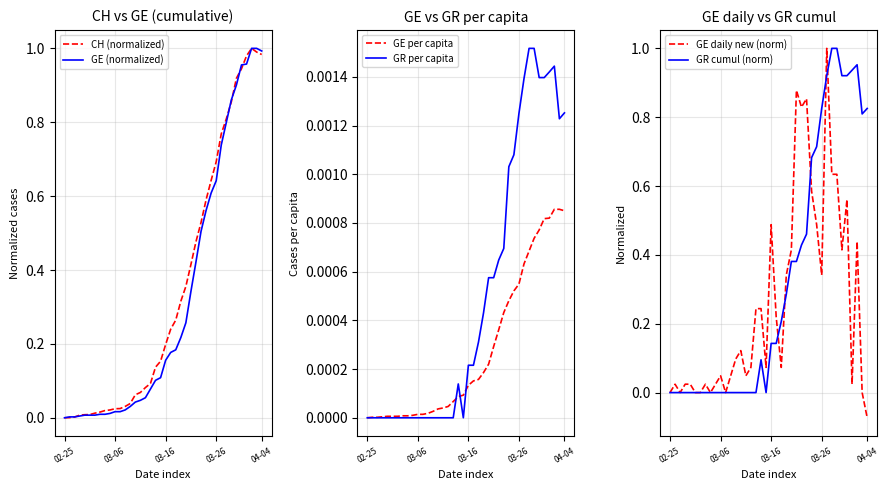

How many interior local valleys does the GR cumul (norm) series have?

2